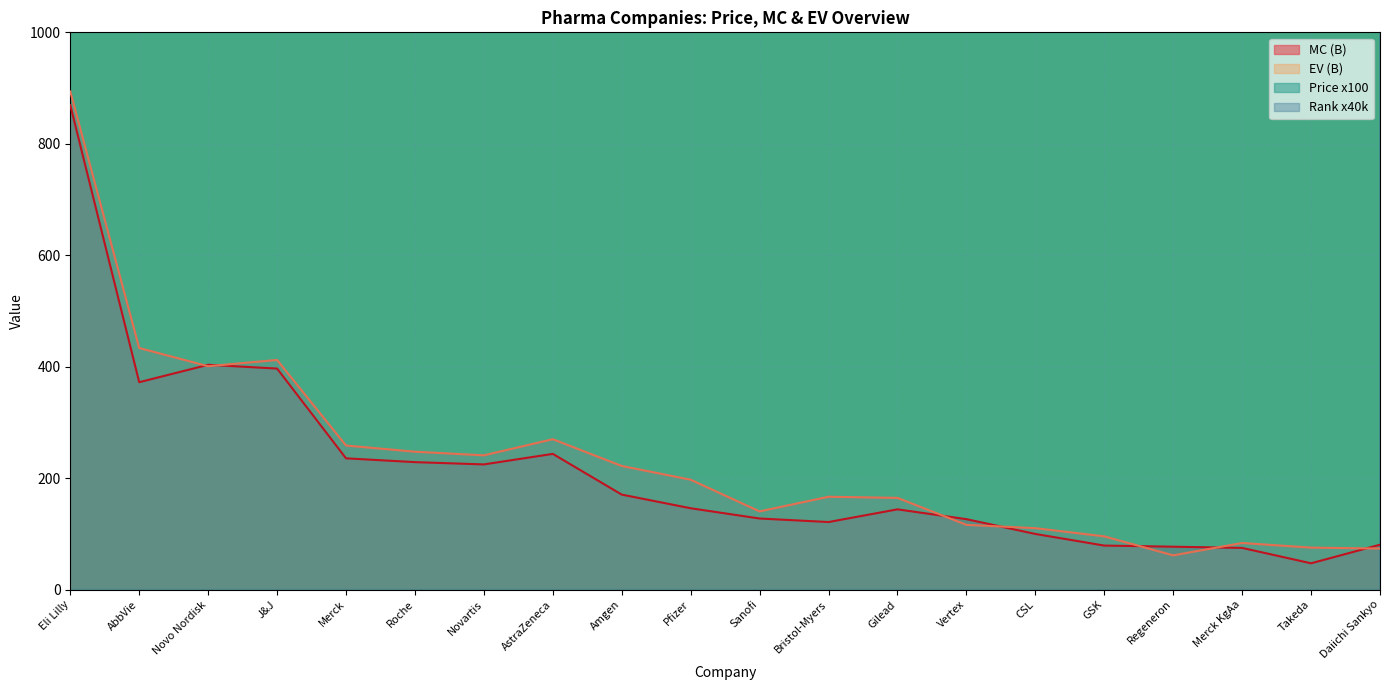

What is the minimum value shown in the chart?

47.1